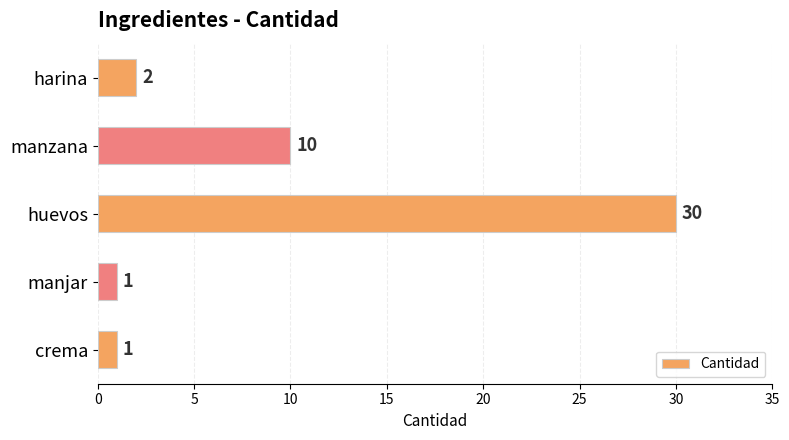

Which has a higher value, huevos or crema?

huevos